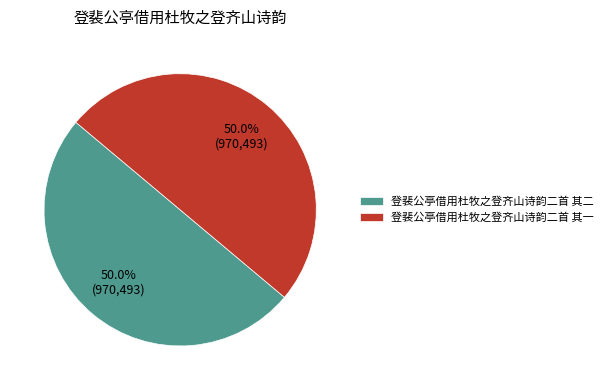

What portion of the pie excludes 登裴公亭借用杜牧之登齐山诗韵二首 其二?

50.0%